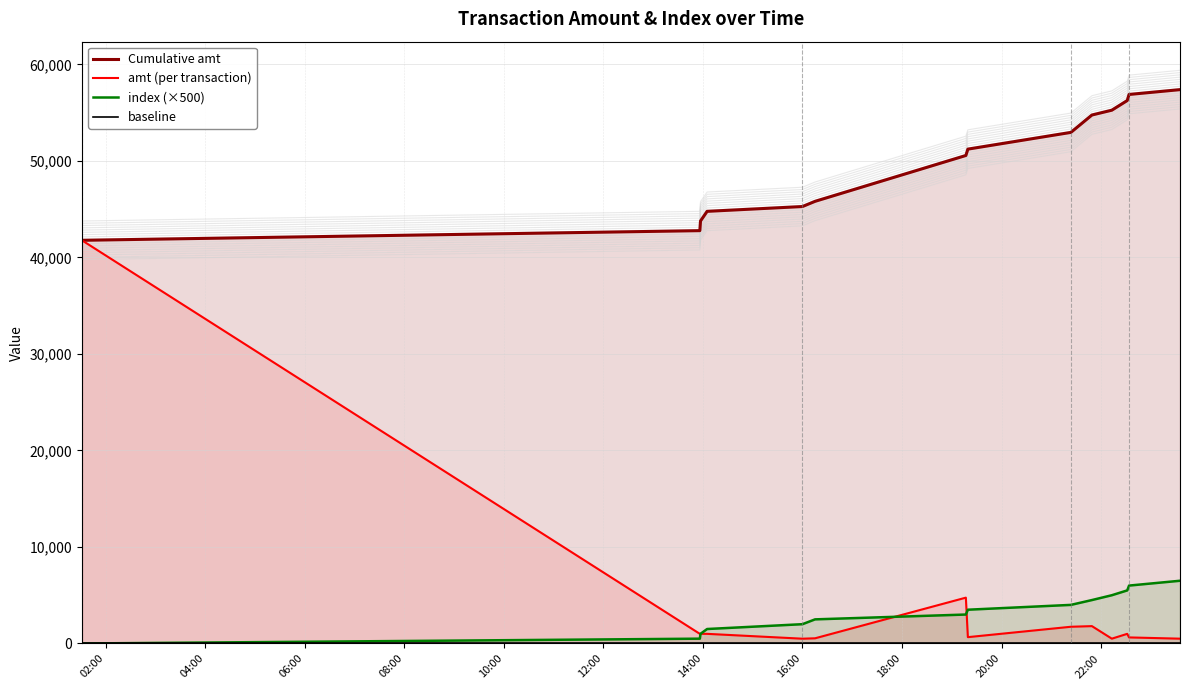

What is the maximum value for amt (per transaction)?

41770.0